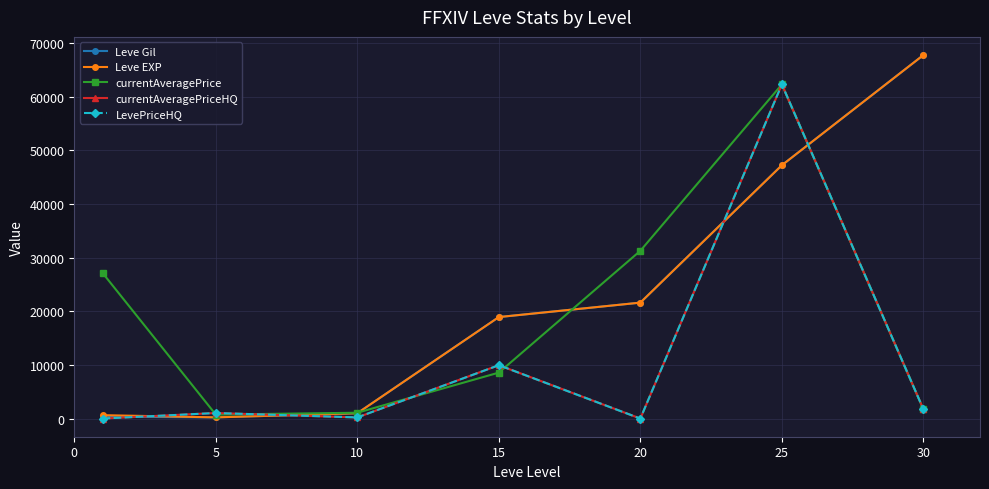

Does the chart display data point markers on the line(s)?

Yes